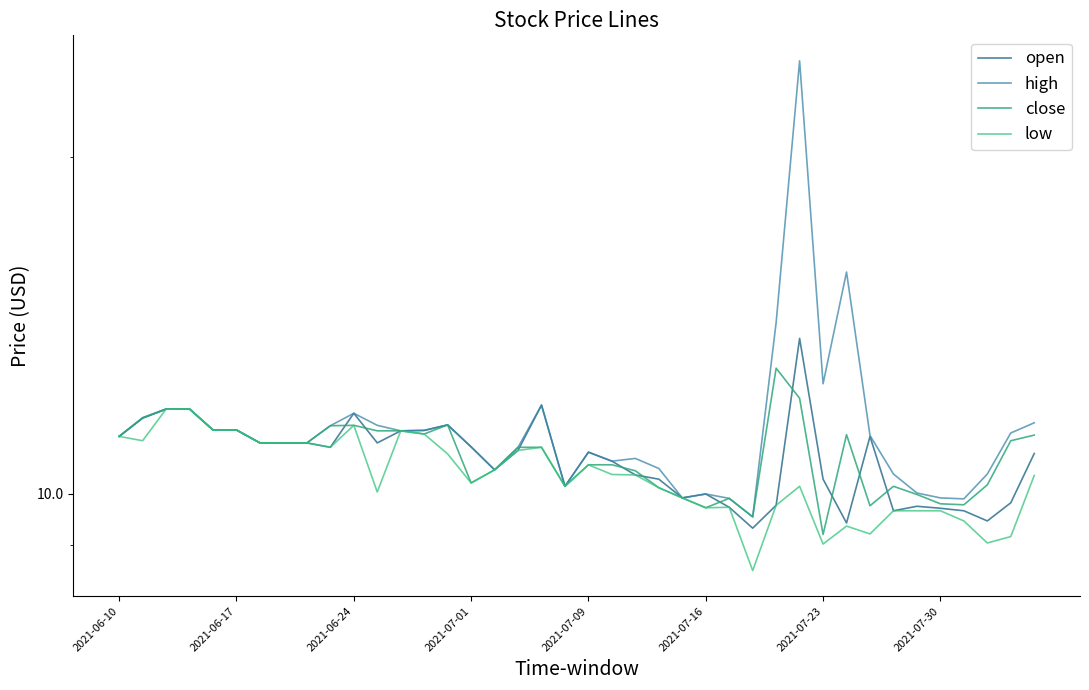

Rank the series by their maximum value, from lowest to highest.

low, close, open, high